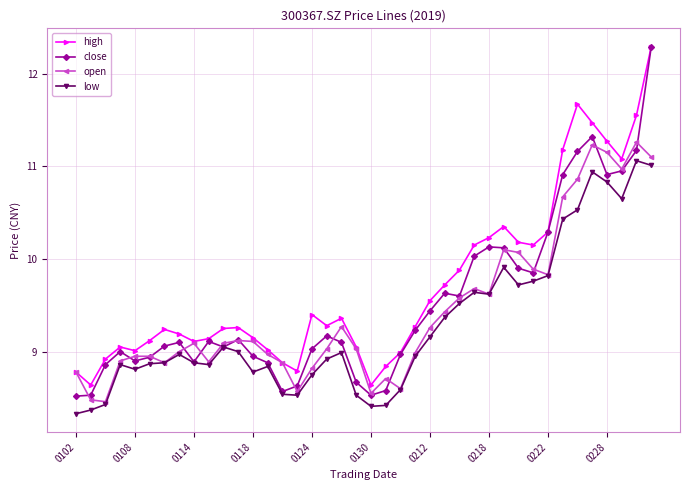

What is the difference between the maximum and minimum values in the close series?

3.8